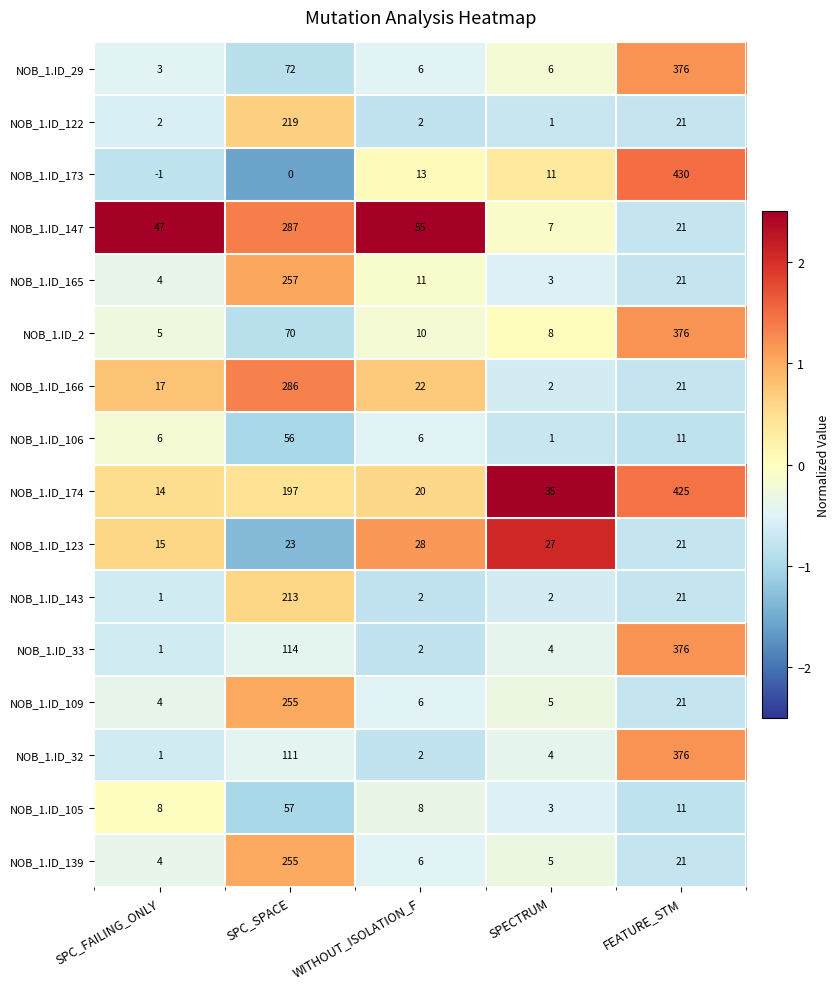

What value does the NOB_1.ID_2 series have at SPC_SPACE, to the nearest 5?

70